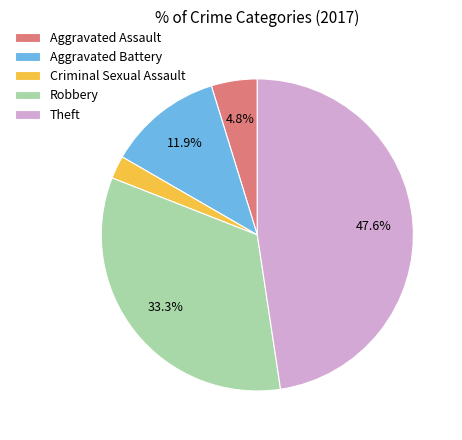

To the nearest percent, what is the combined percentage of Aggravated Battery and Theft?

60%